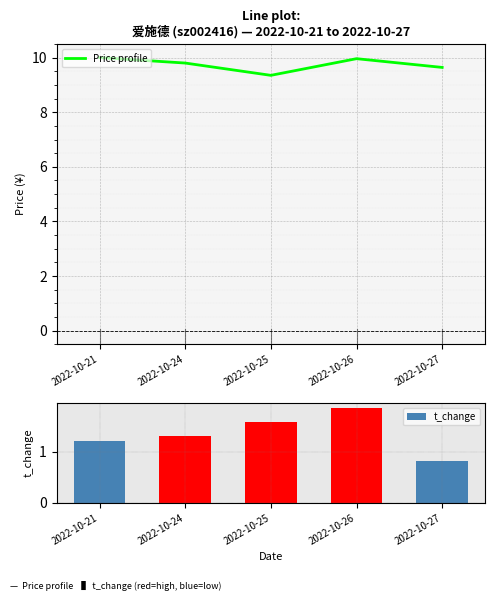

Reading left to right, list all the values displayed in this chart.

Price profile: 10.0	9.8	9.3	10.0	9.6
t_change: 1.2	1.3	1.6	1.9	0.8